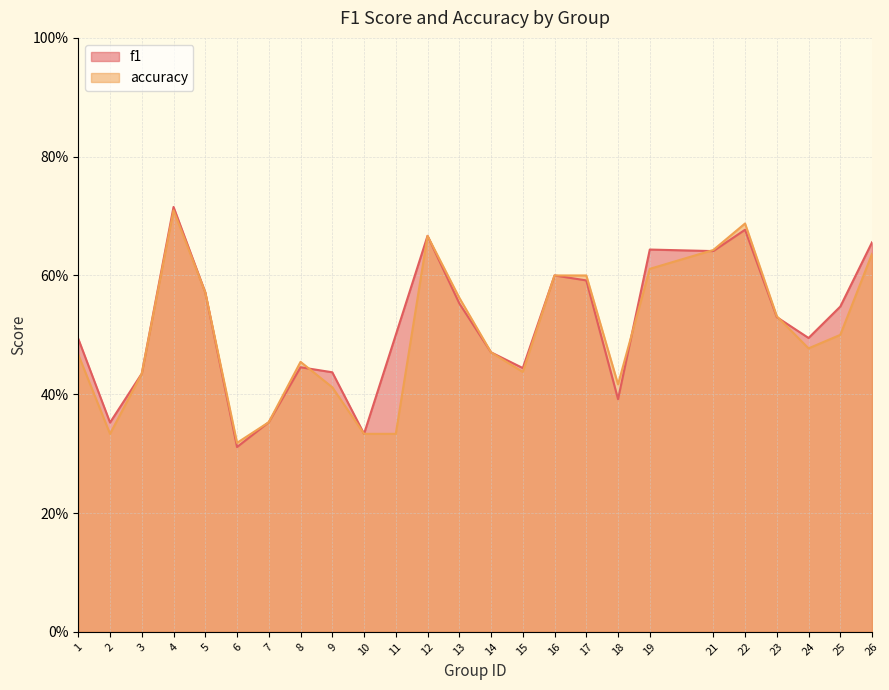

What is the sum of all accuracy values?

12.6